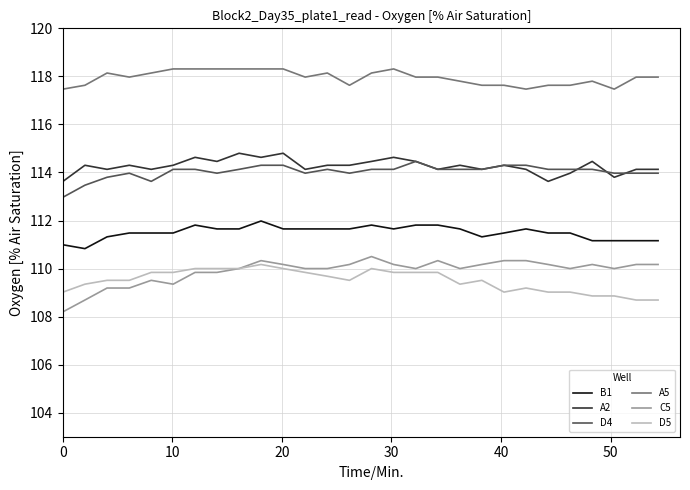

Which series has the largest total across all categories?

A5